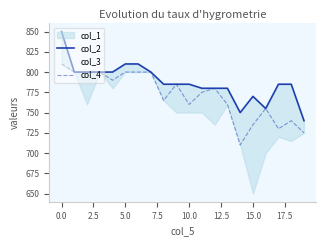

In col_4, how many points are higher than both neighbors (excluding endpoints)?

4